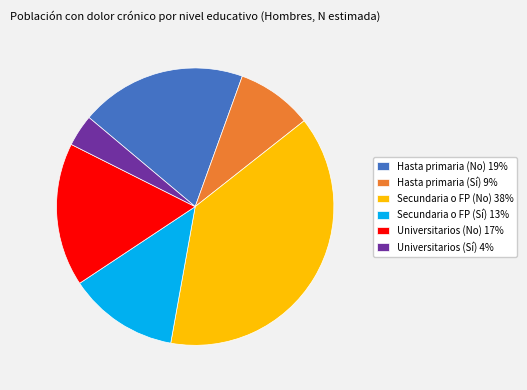

Is Secundaria o FP (Sí) the majority of the pie?

No